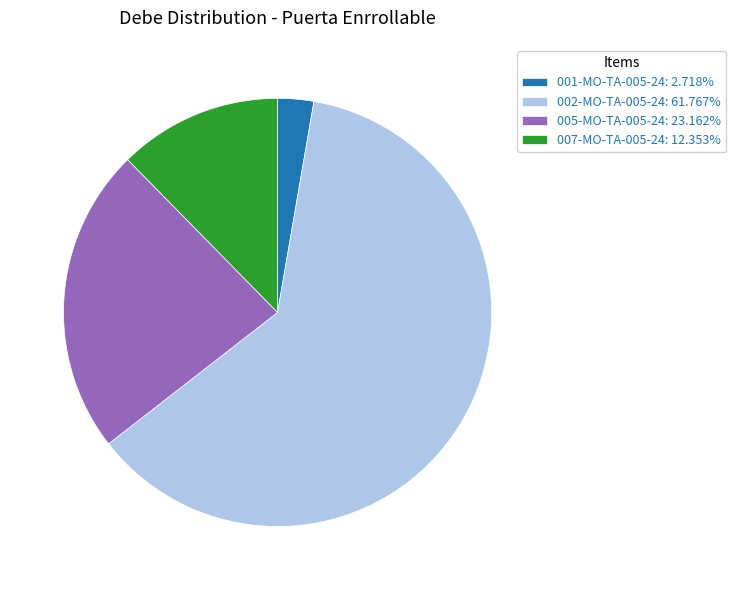

Is there any slice that represents more than half of the pie?

Yes